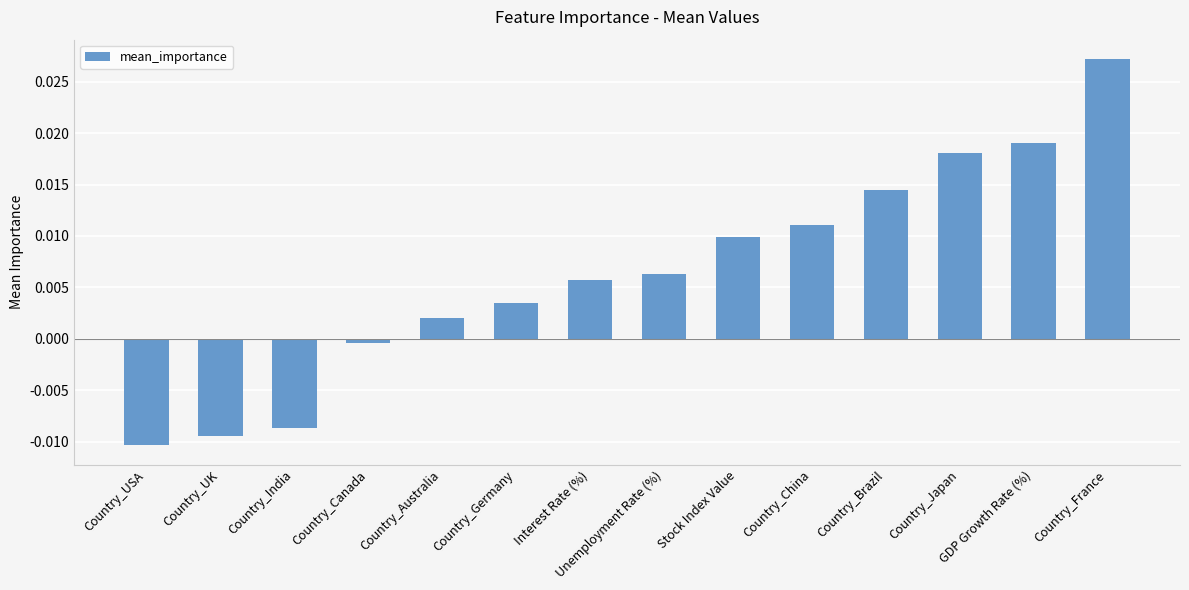

How many data points are less than 0?

4